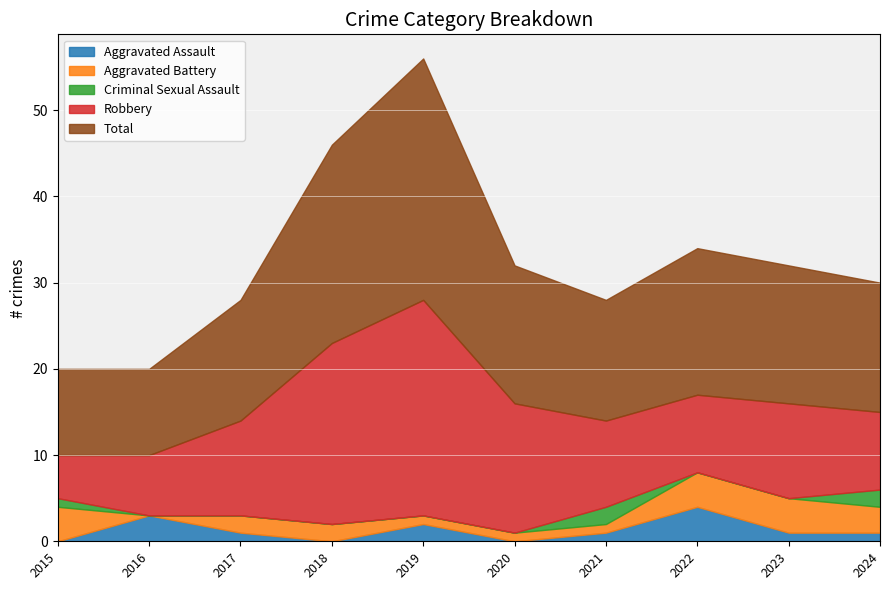

List the series in order of their peak value, lowest first.

Criminal Sexual Assault, Aggravated Assault, Aggravated Battery, Robbery, Total